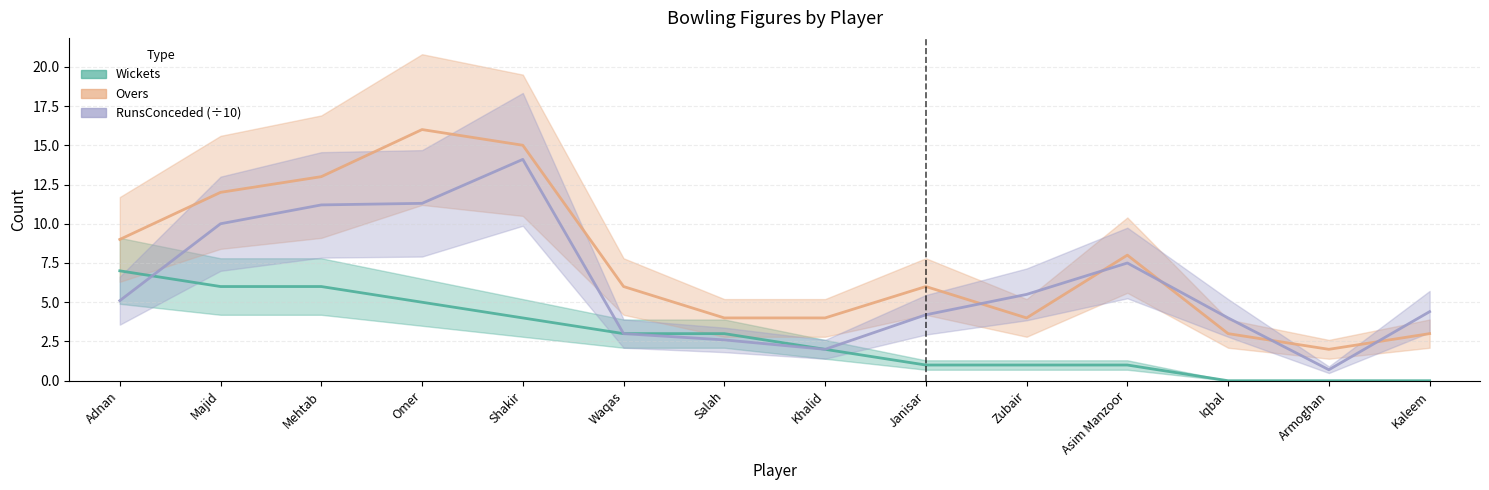

True or false: Overs has more than 0 points higher than both neighbors.

True